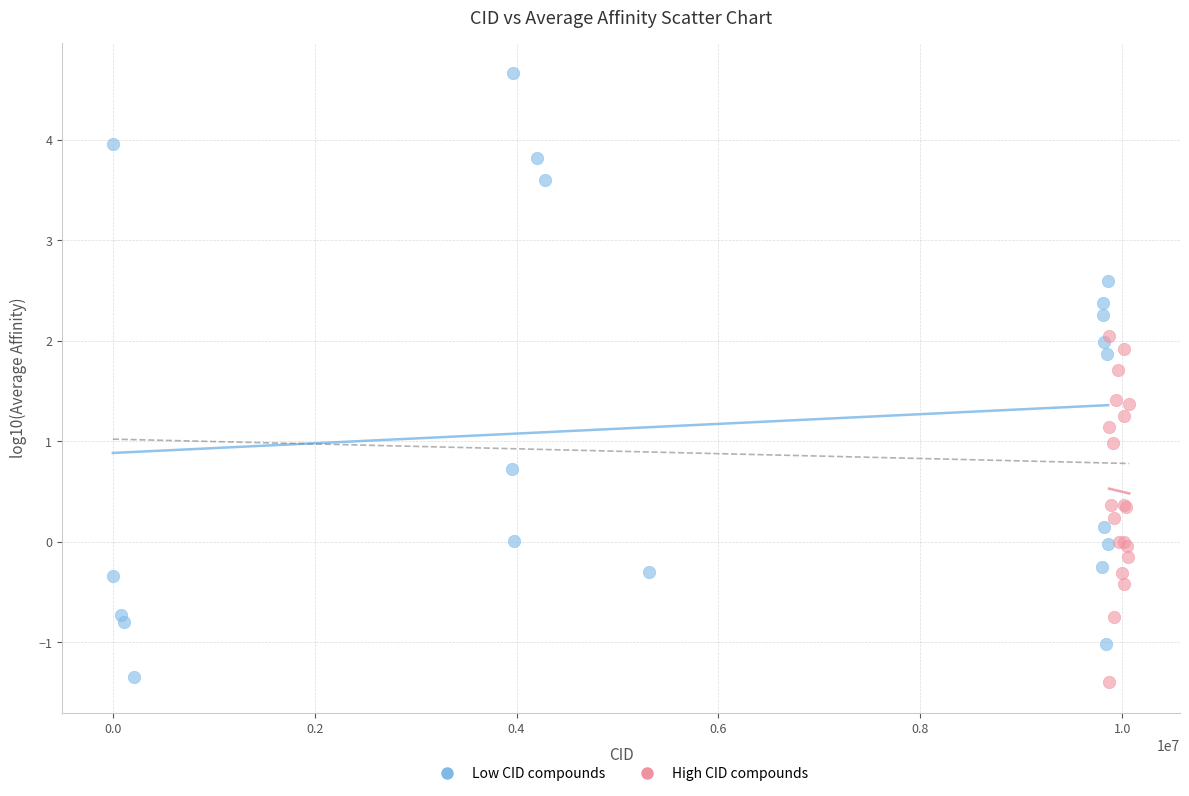

Which series reaches the maximum Y coordinate?

Low CID compounds